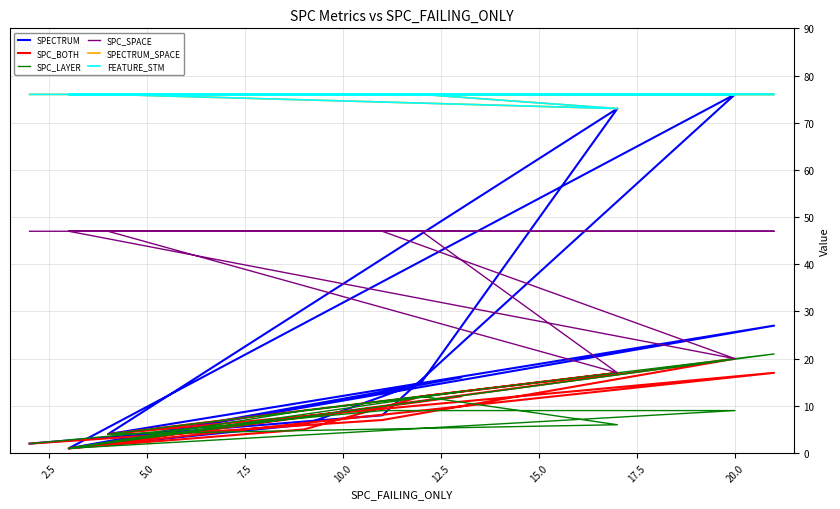

In SPC_LAYER, how many points are higher than both neighbors (excluding endpoints)?

2